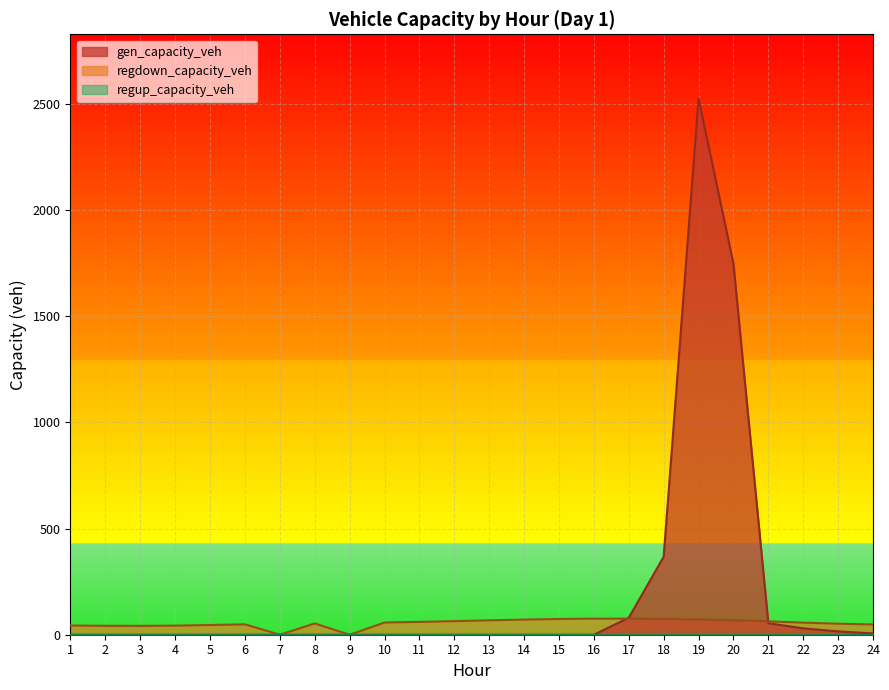

How many positive values does the gen_capacity_veh series have?

8